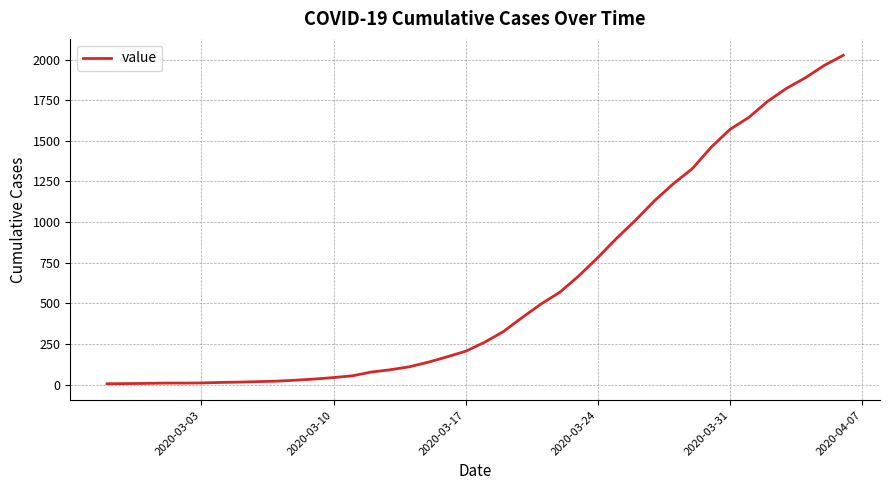

What is the greatest value displayed?

2026